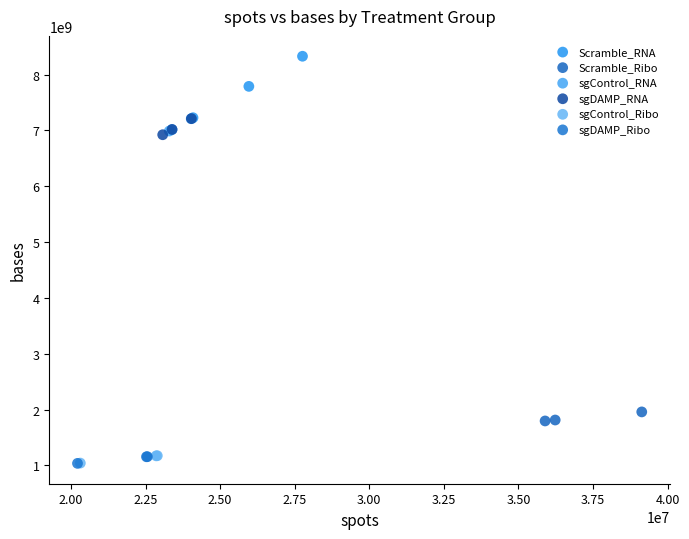

Which series contains the highest Y value?

Scramble_RNA